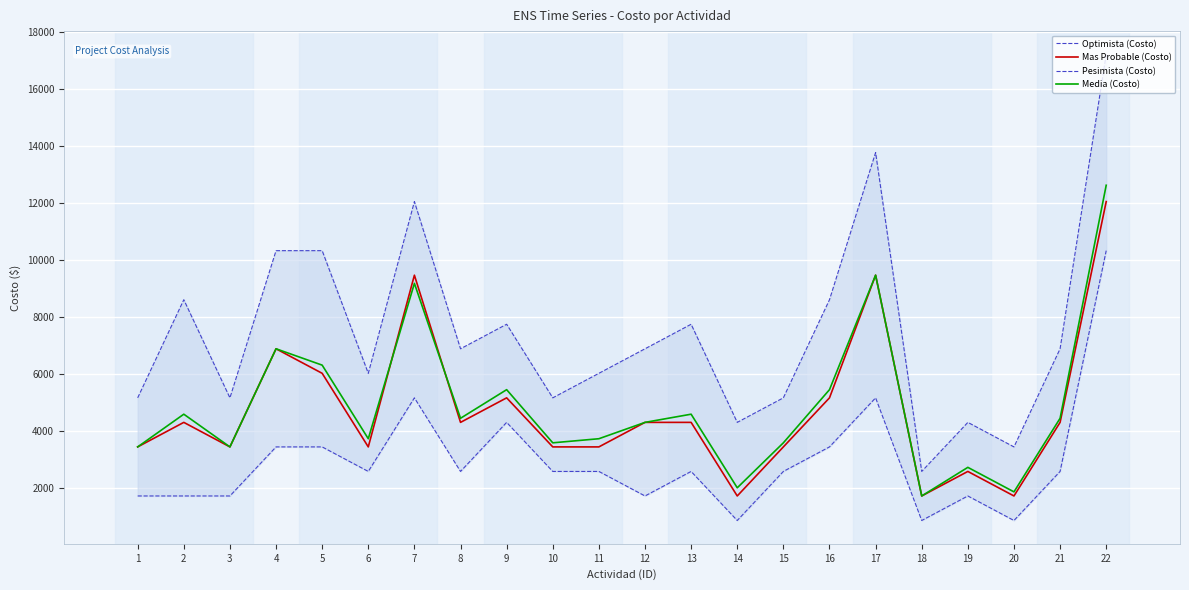

List the labels in order of Pesimista (Costo) value, largest first.

22, 17, 7, 4, 5, 2, 16, 9, 13, 8, 12, 21, 6, 11, 1, 3, 10, 15, 14, 19, 20, 18